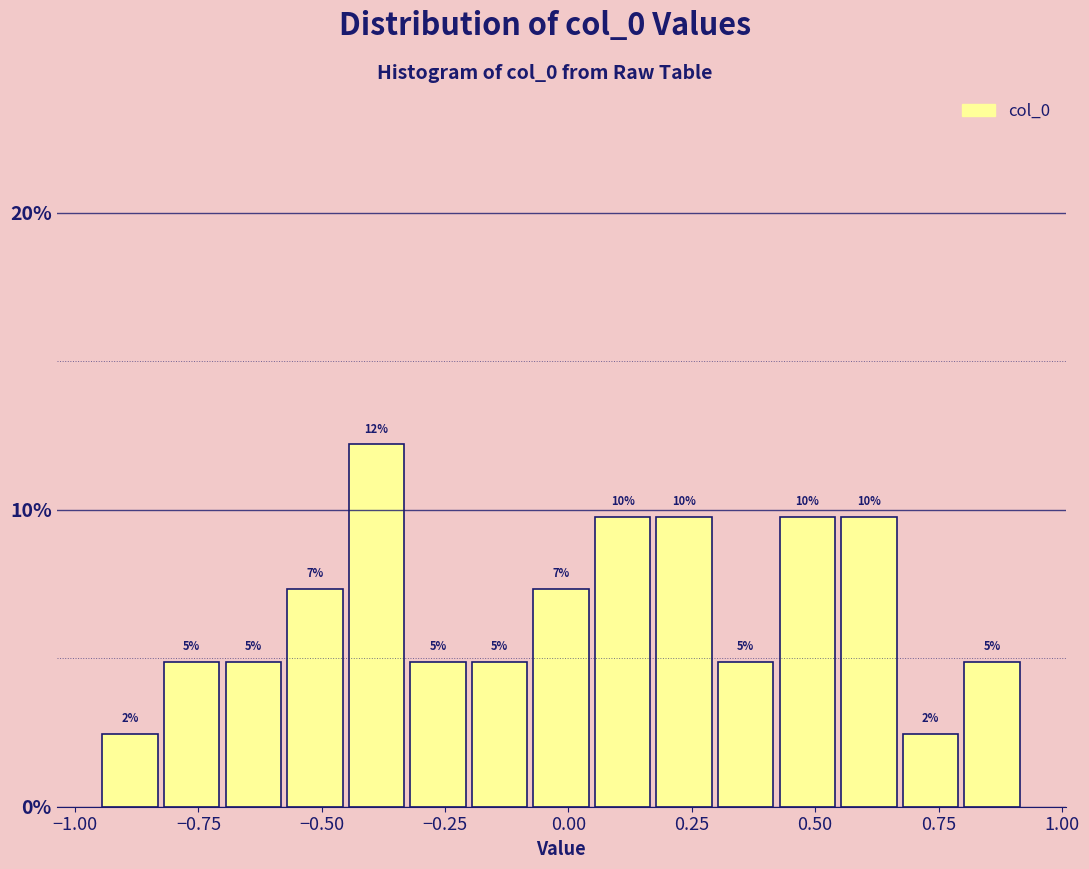

Read against the x-axis, roughly where is the centre of the tallest bar?

-0.40